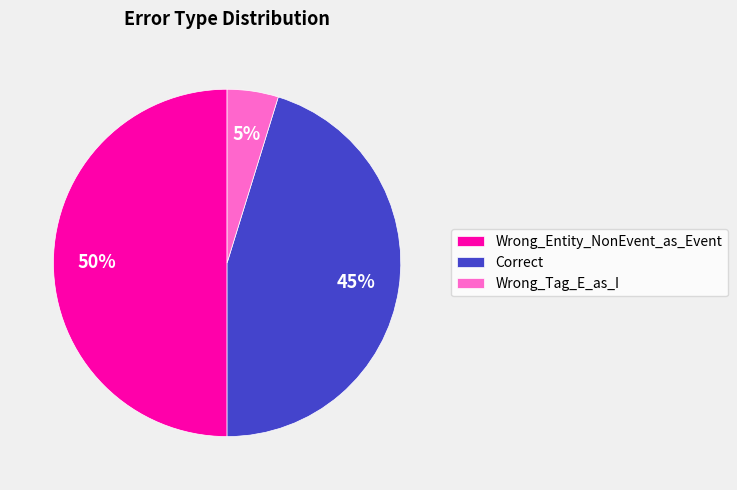

To the nearest percent, what is the average slice percentage?

33%